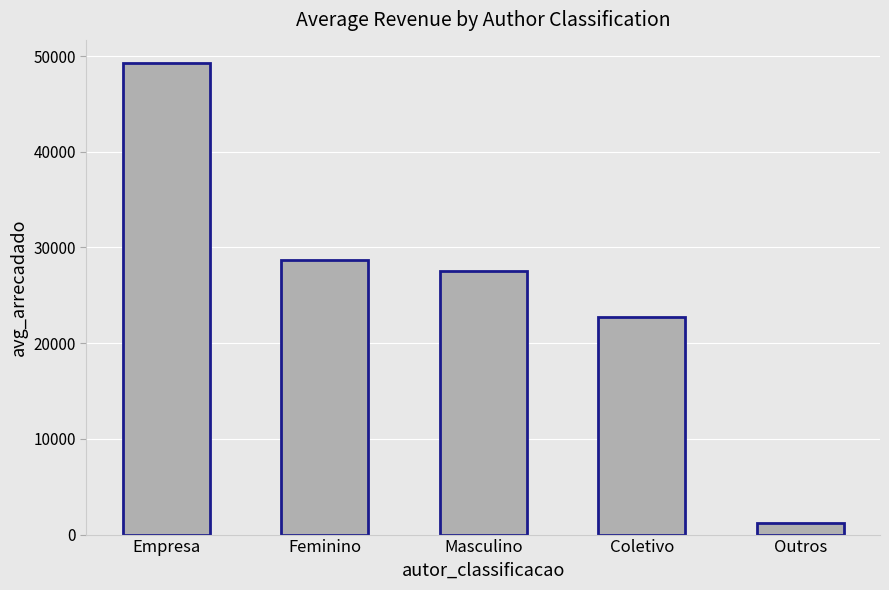

Reading left to right, what are all the values shown in this chart?

Empresa=49228.4	Feminino=28687.6	Masculino=27584.0	Coletivo=22755.3	Outros=1207.8